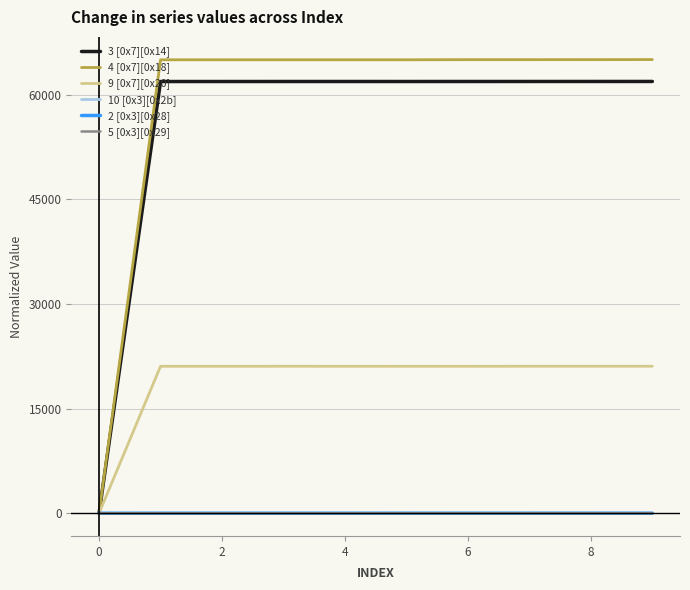

Does the chart have visible grid lines?

Yes